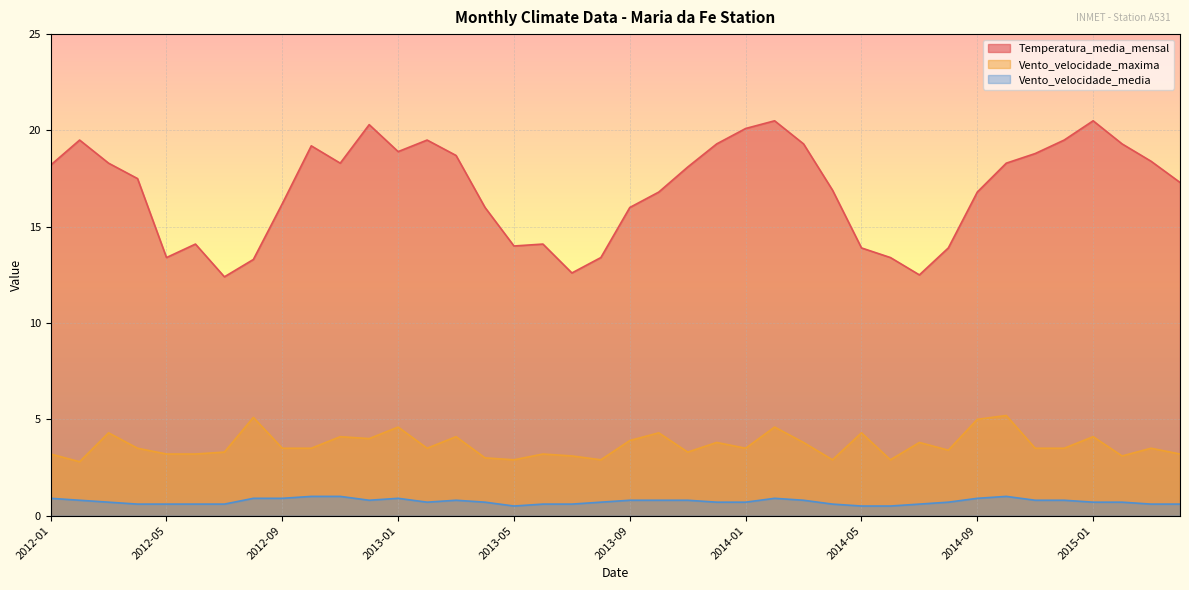

Where does the Vento_velocidade_maxima series first go above 3?

2012-01